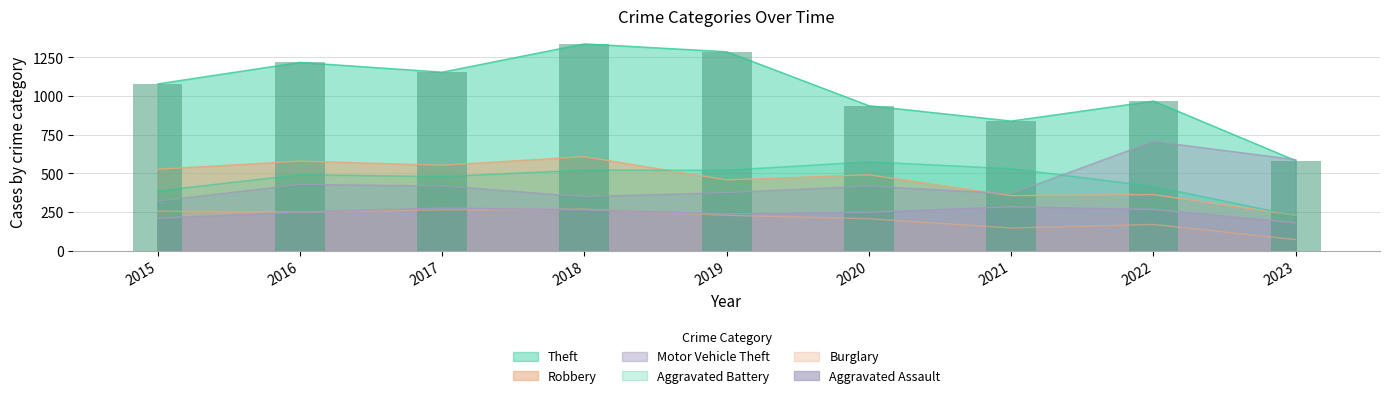

What is the sum of the Motor Vehicle Theft values at 2021 and 2017?

788